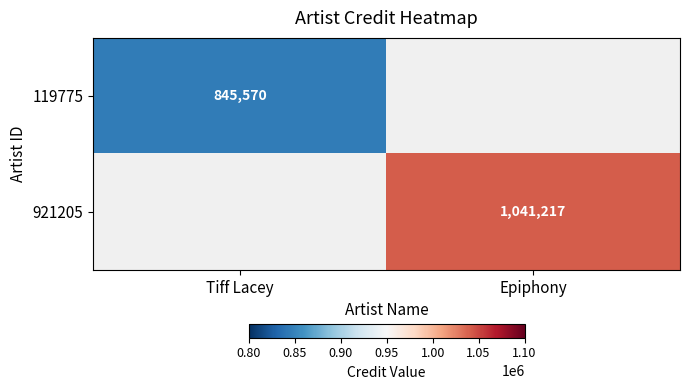

Is it true that 119775 equals 1286974 at Tiff Lacey?

False